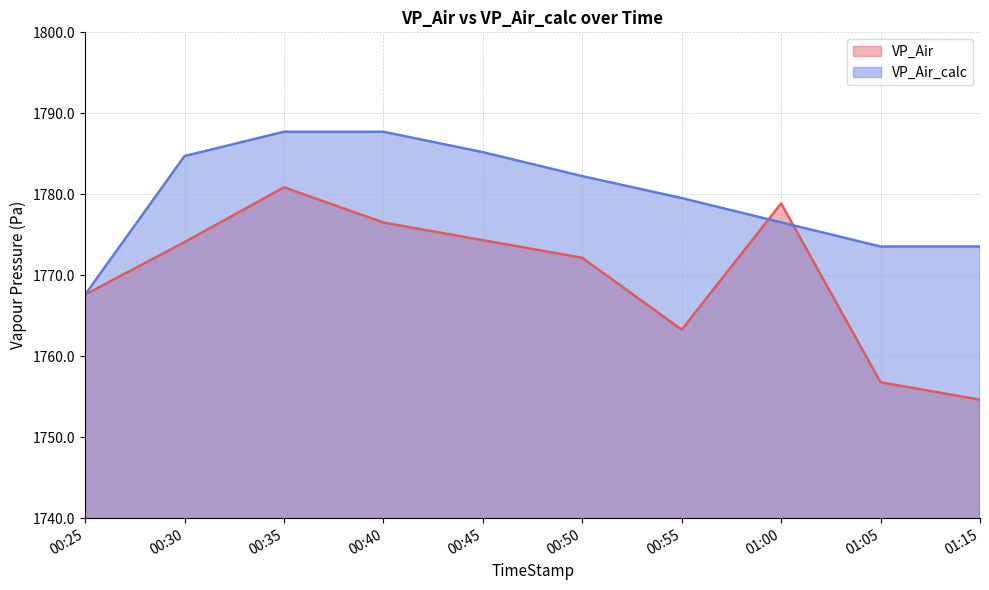

What is the minimum value for VP_Air_calc?

1767.6